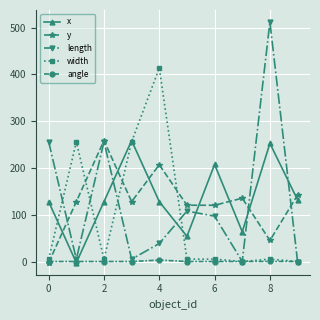

In y, how many points are higher than both neighbors (excluding endpoints)?

3